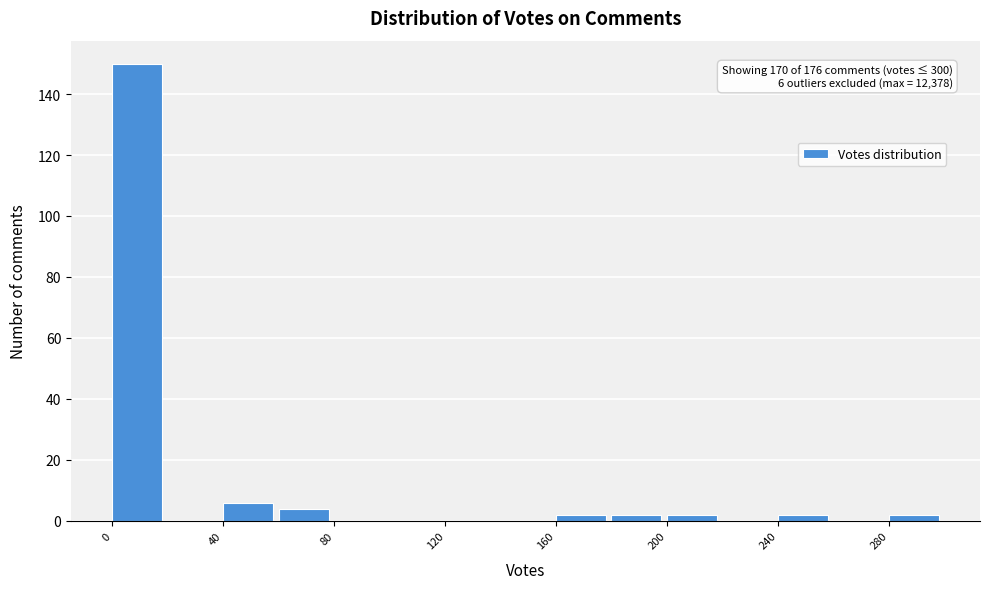

Over which range of the x-axis is the bar tallest?

0 to 20